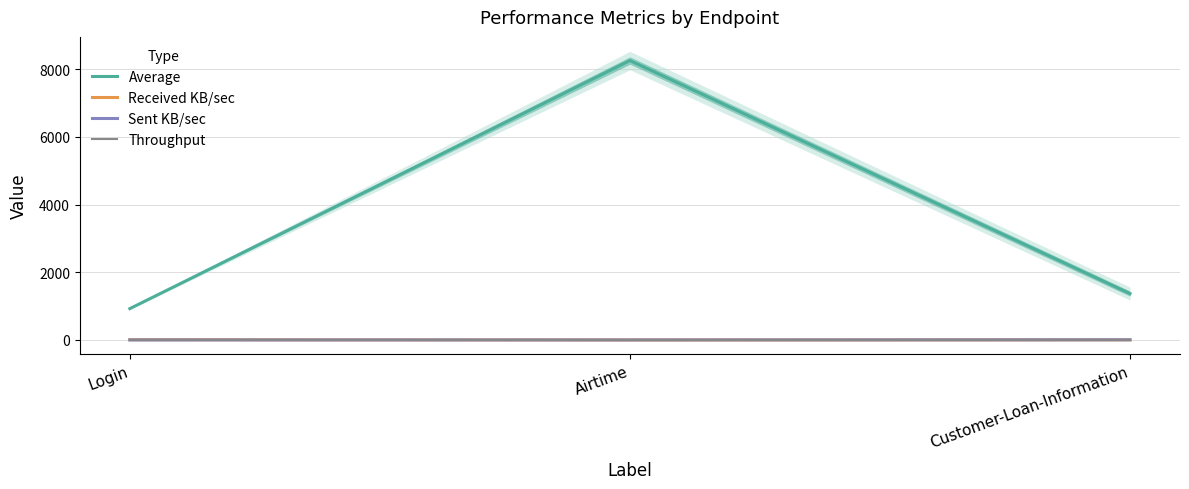

The value of Sent KB/sec at Airtime is 0.8. True or false?

False